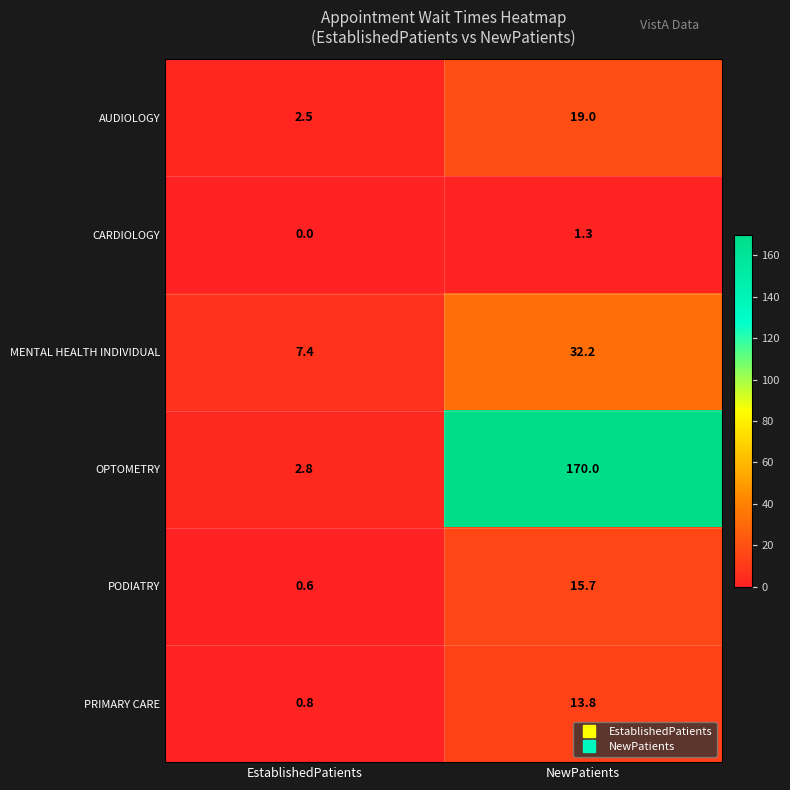

Rank the series at EstablishedPatients from lowest to highest value.

CARDIOLOGY, PODIATRY, PRIMARY CARE, AUDIOLOGY, OPTOMETRY, MENTAL HEALTH INDIVIDUAL